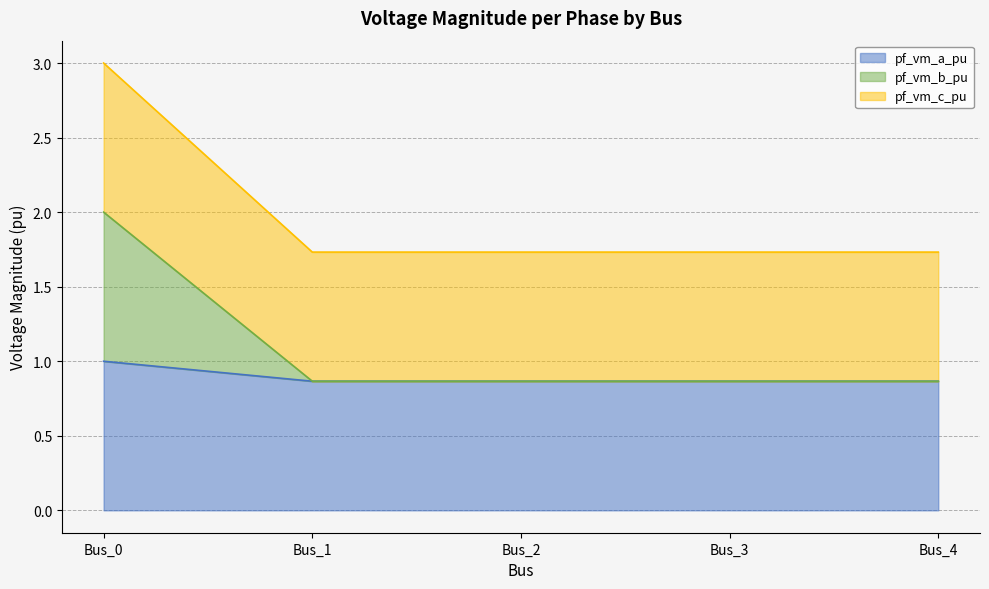

How many lines are shown in the chart?

3